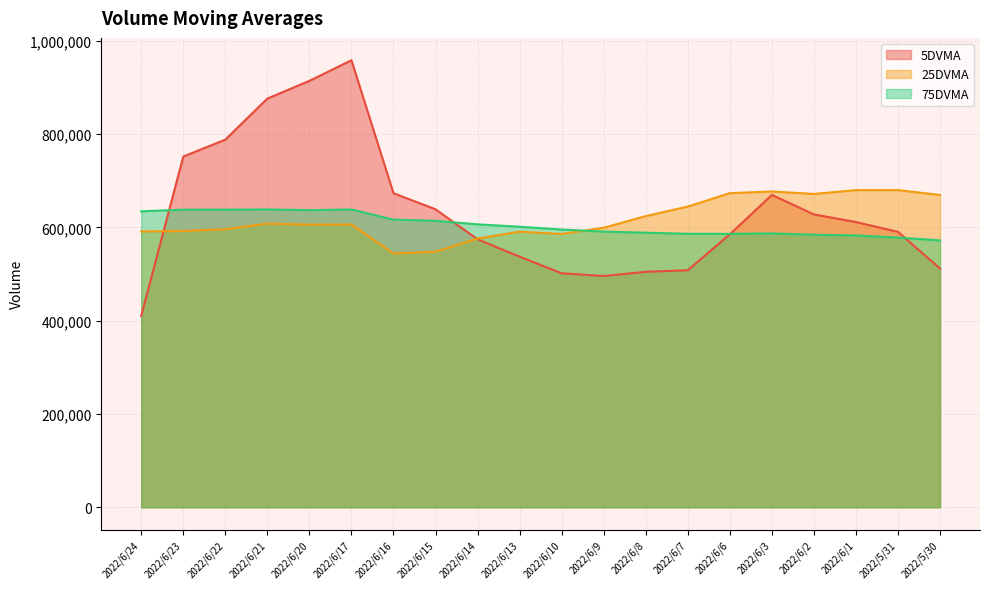

In 75DVMA, how many points are lower than both neighbors (excluding endpoints)?

2